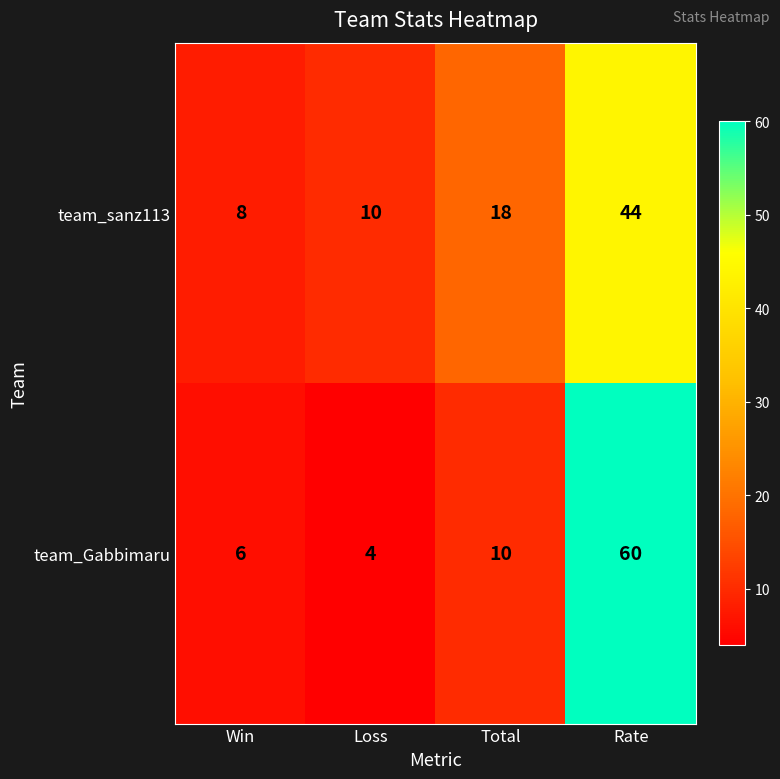

Which label corresponds to the largest value in the chart?

Rate